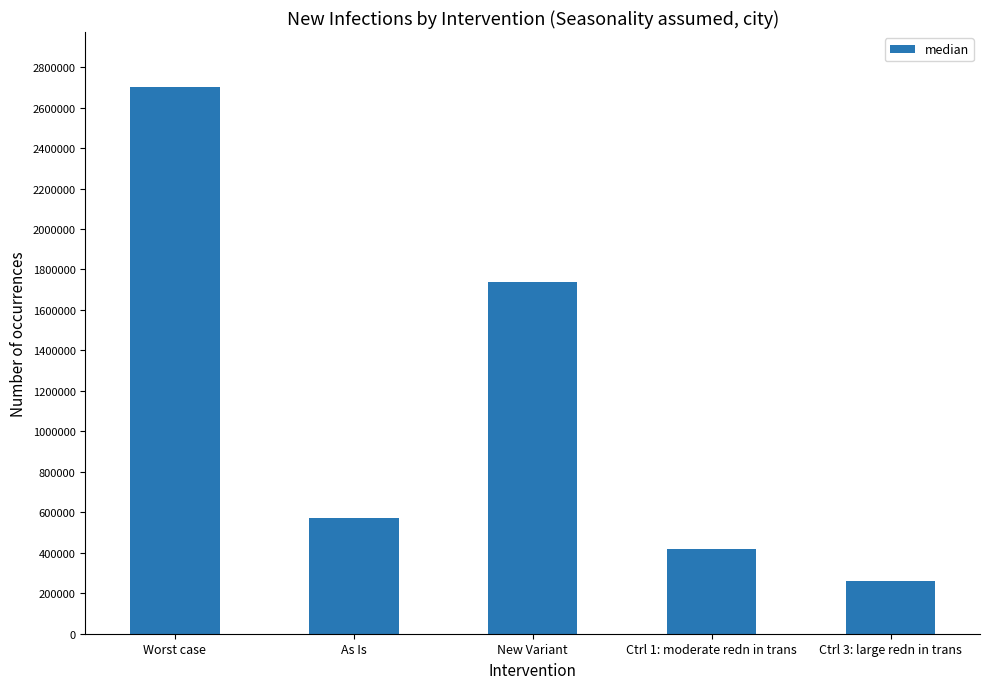

List the labels in order of value, smallest first.

Ctrl 3: large redn in trans, Ctrl 1: moderate redn in trans, As Is, New Variant, Worst case